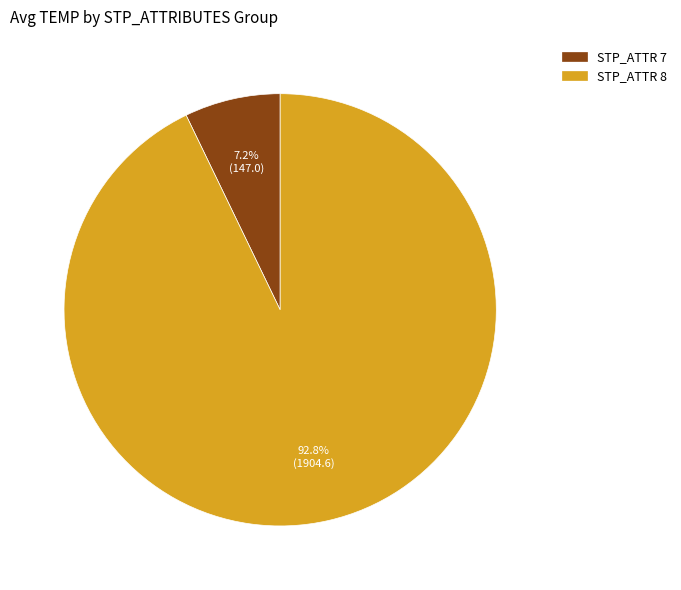

Is there a majority slice in this chart?

Yes